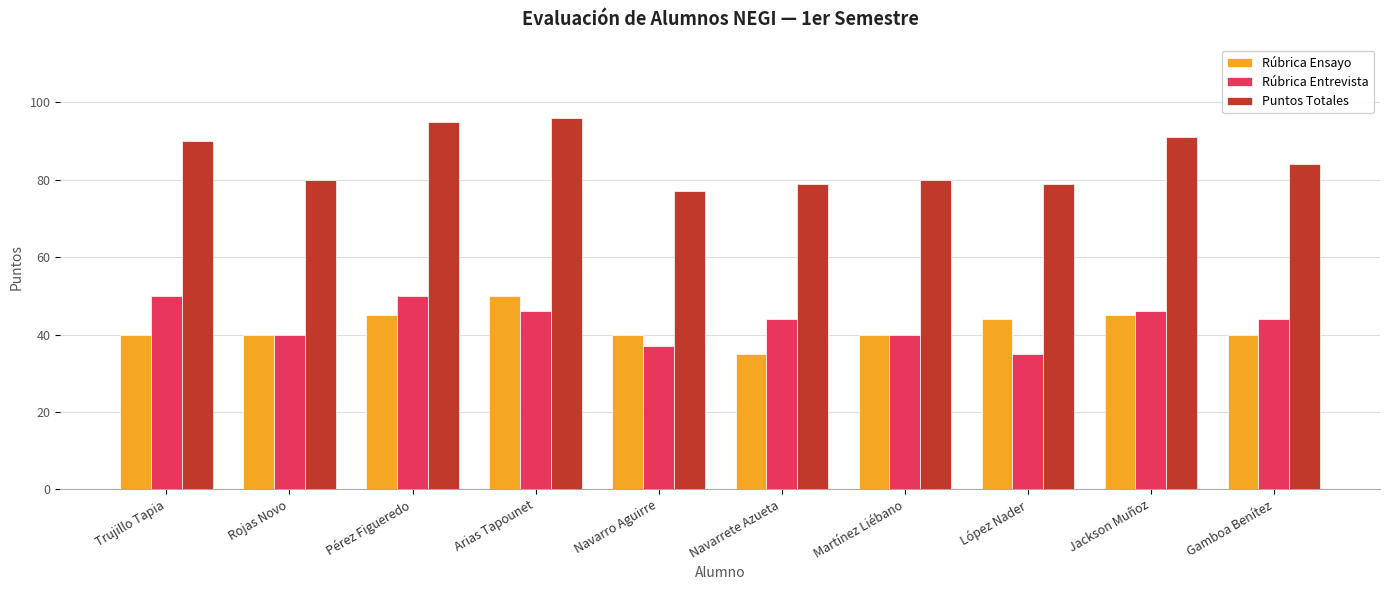

Reading left to right, transcribe all the data shown in this chart.

Rúbrica Ensayo: 40	40	45	50	40	35	40	44	45	40
Rúbrica Entrevista: 50	40	50	46	37	44	40	35	46	44
Puntos Totales: 90	80	95	96	77	79	80	79	91	84